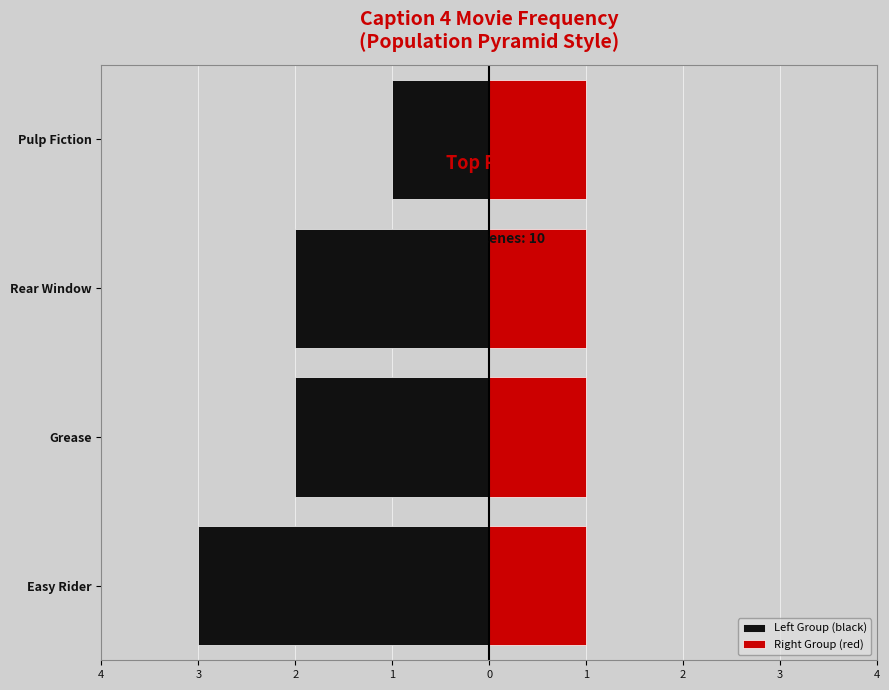

What are all the series names shown in the legend?

Left Group (black), Right Group (red)